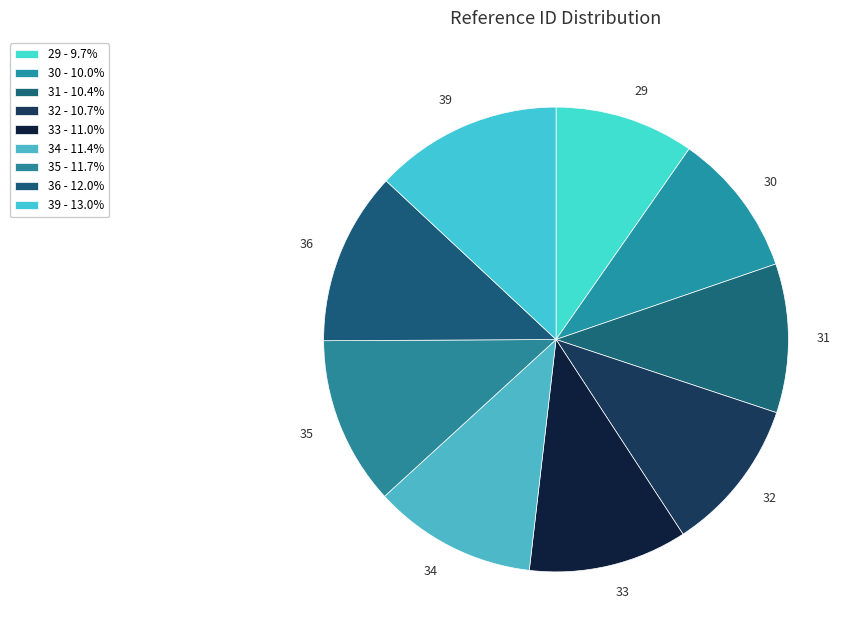

Does any single category account for the majority?

No